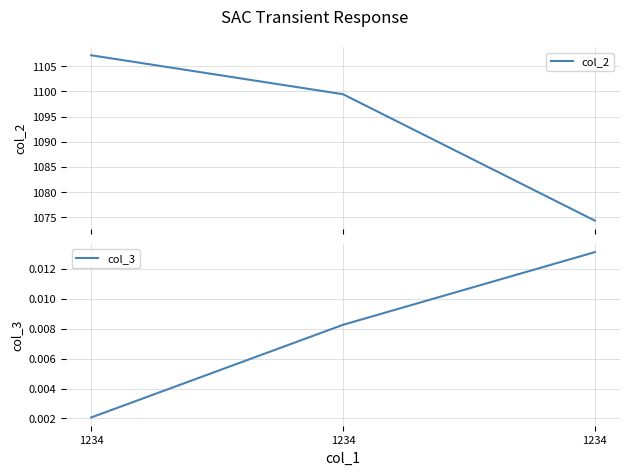

What is the sum of all col_2 values?

3281.0